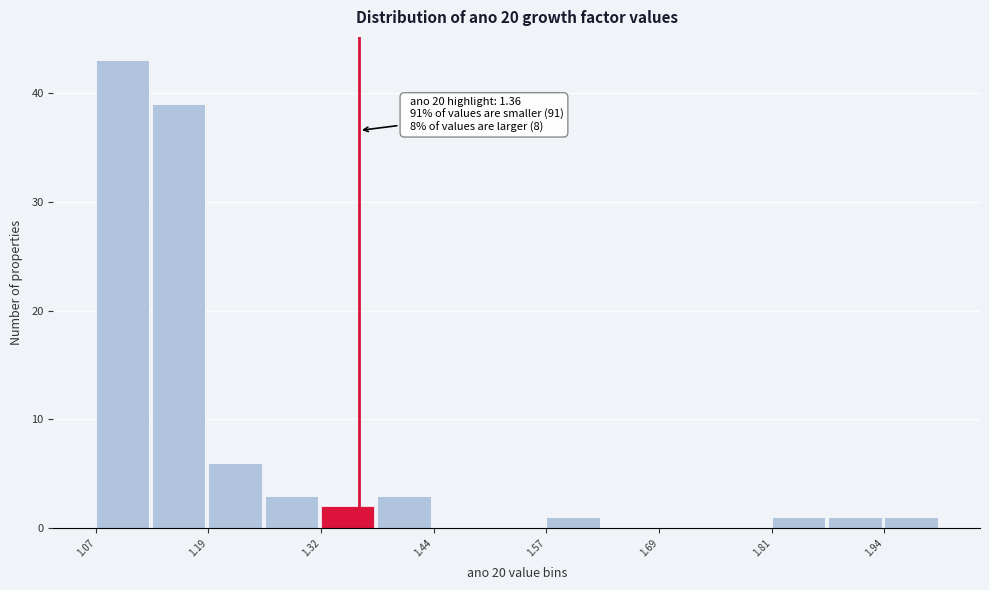

Read against the x-axis, roughly where is the centre of the tallest bar?

1.10